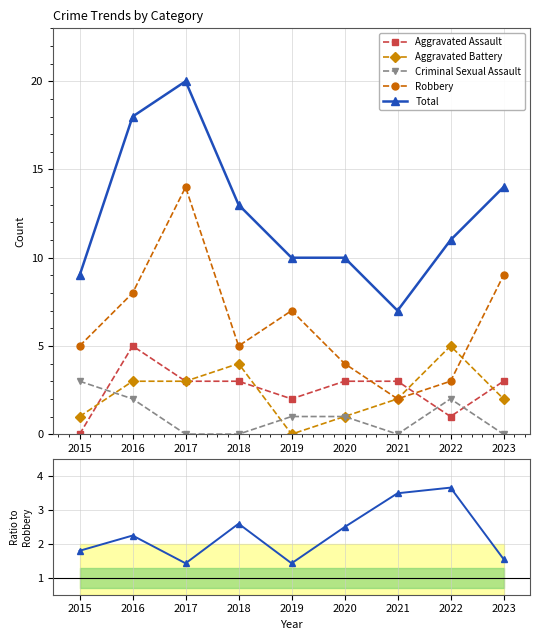

In Aggravated Assault, how many points are lower than both neighbors (excluding endpoints)?

2